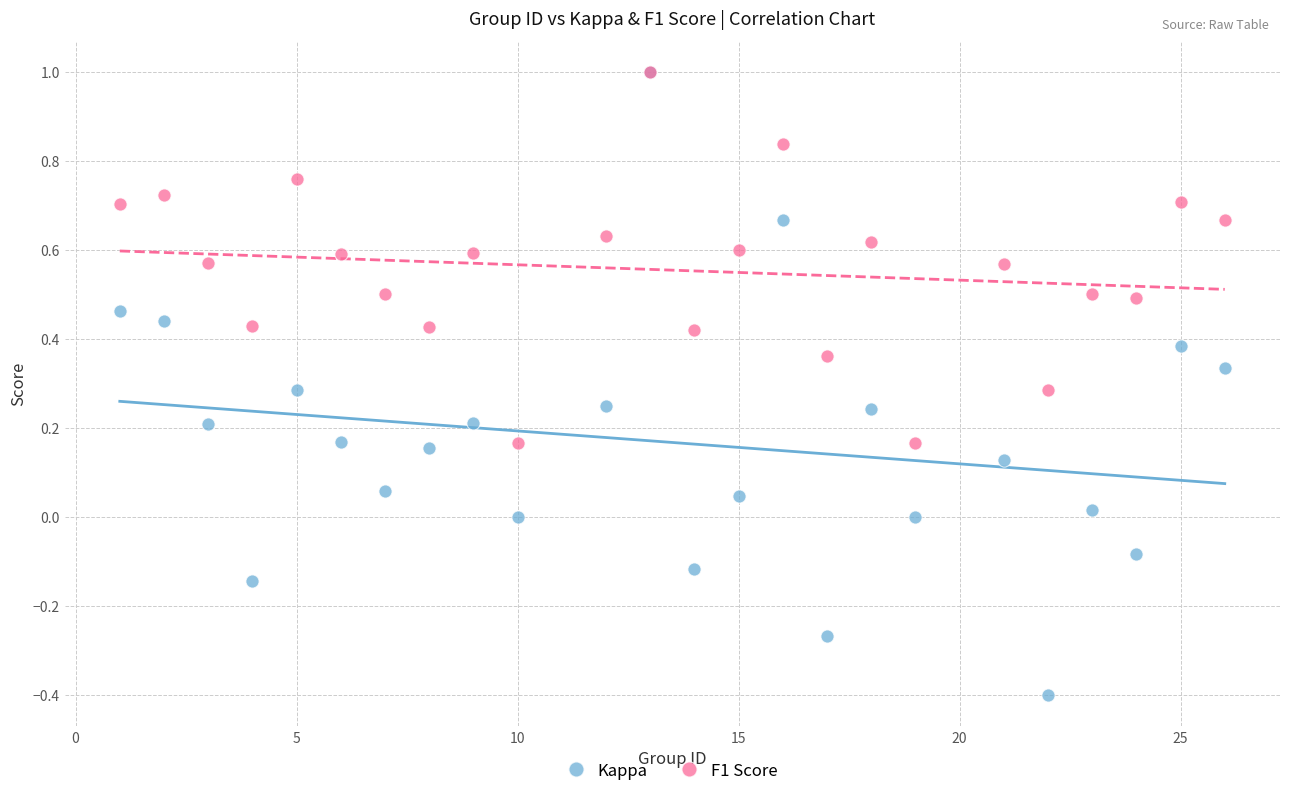

What are all the series names shown in the legend?

Kappa, F1 Score